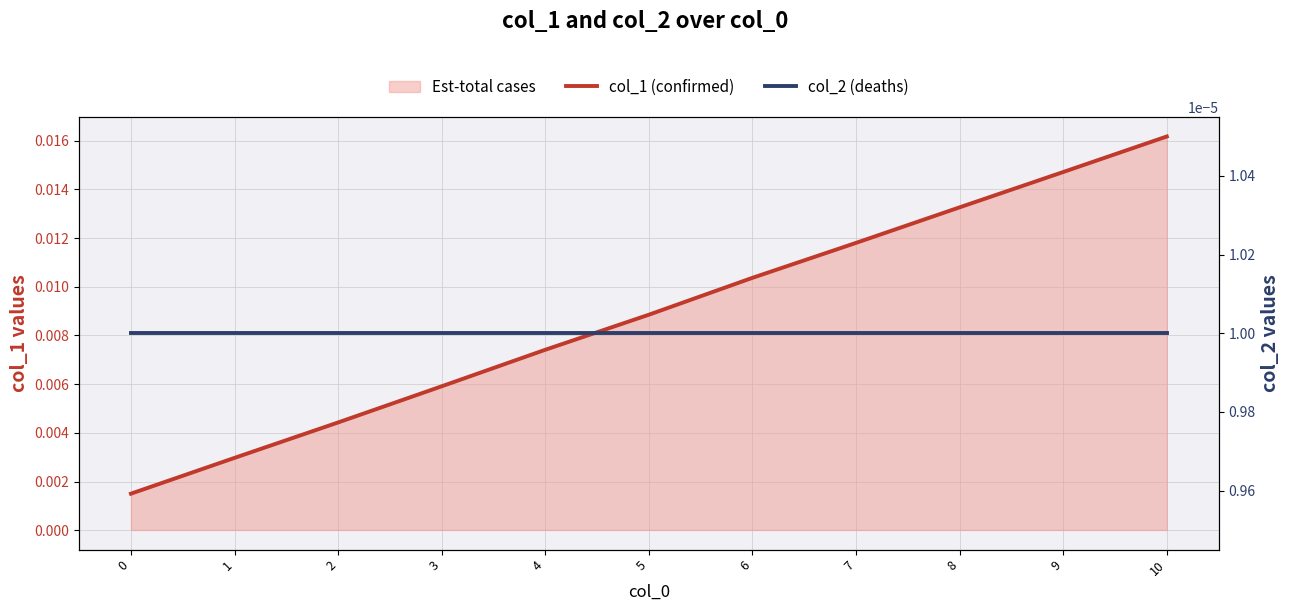

Which series changed the most between 5 and 9?

col_1 (confirmed)